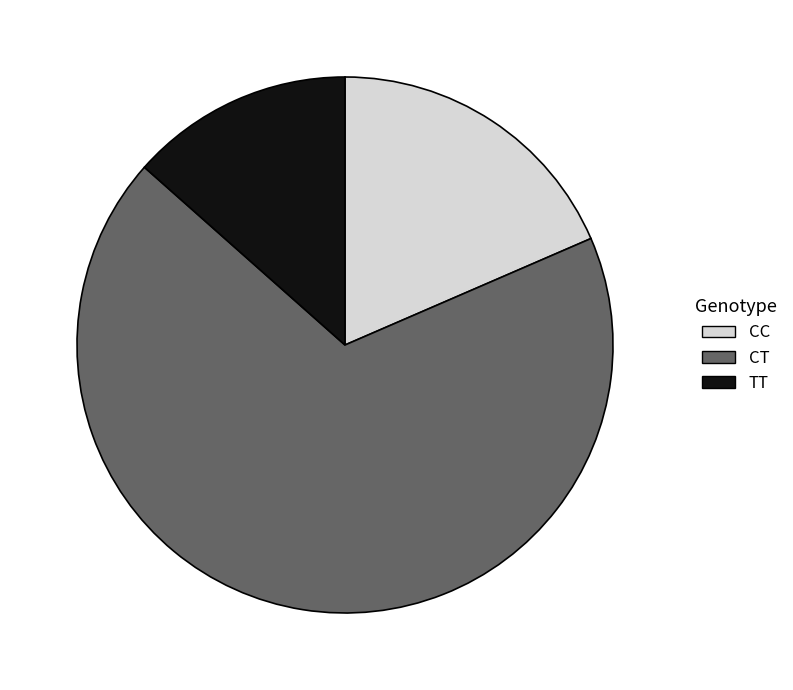

Rank the categories by value from lowest to highest.

TT, CC, CT